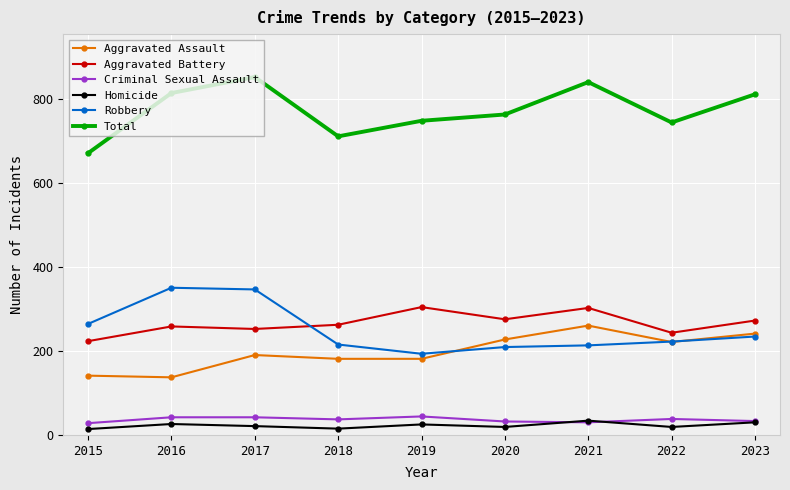

True or false: Total and Aggravated Assault intersect in this chart.

False